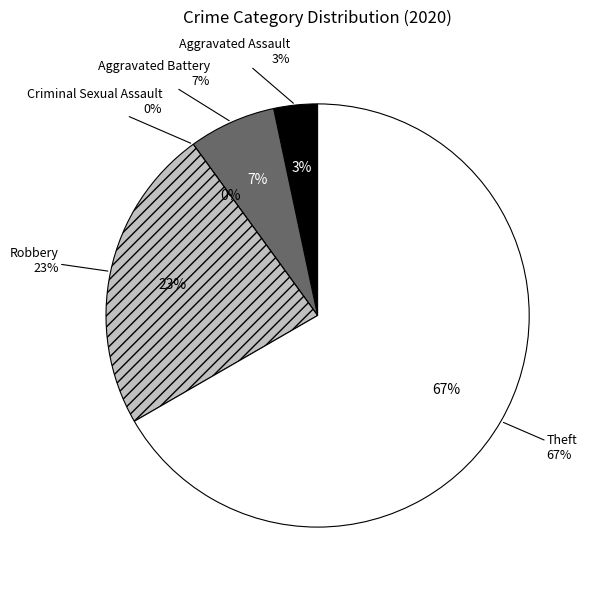

Do Robbery and Theft together represent more than half of the pie?

Yes